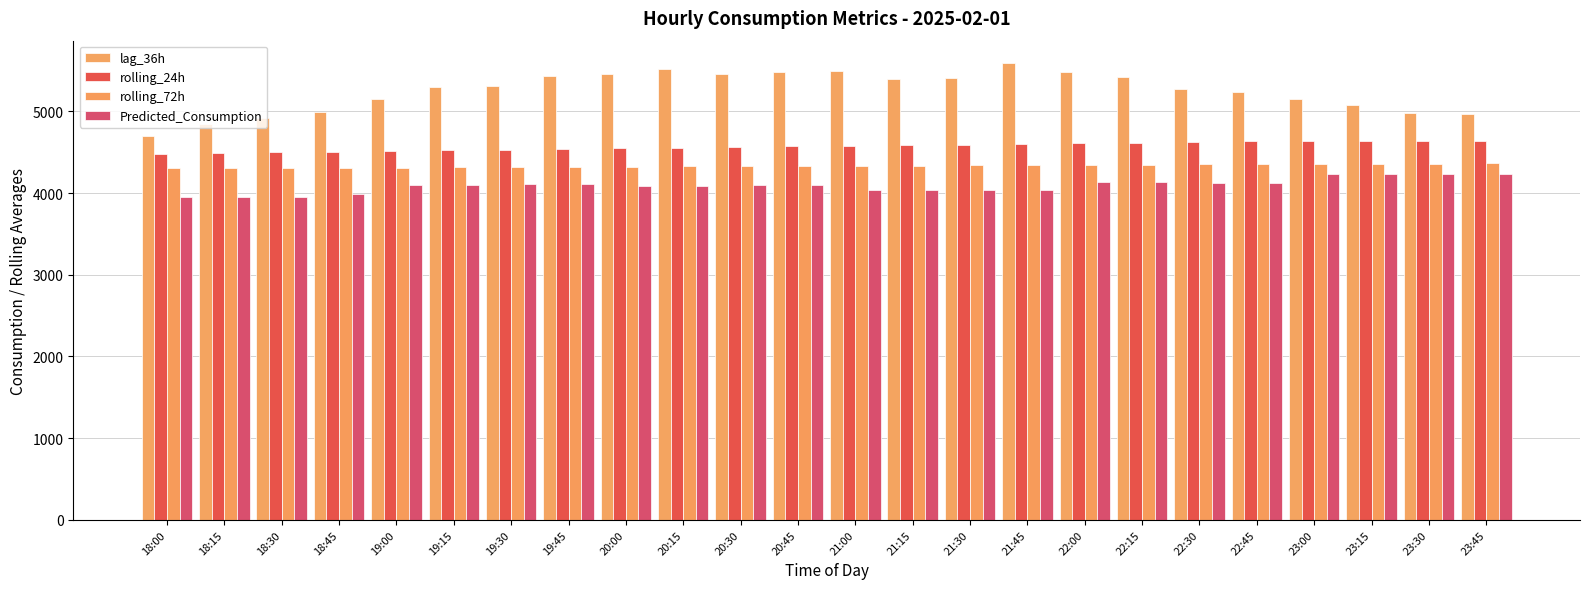

At which label does rolling_72h reach its minimum?

18:00